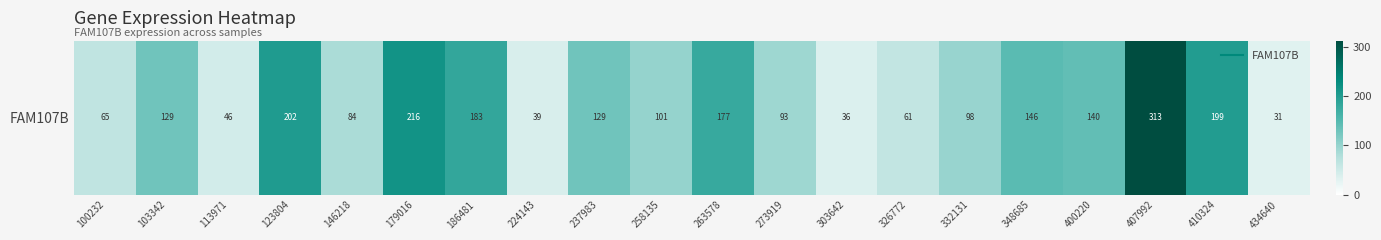

How many data points are less than 129?

10